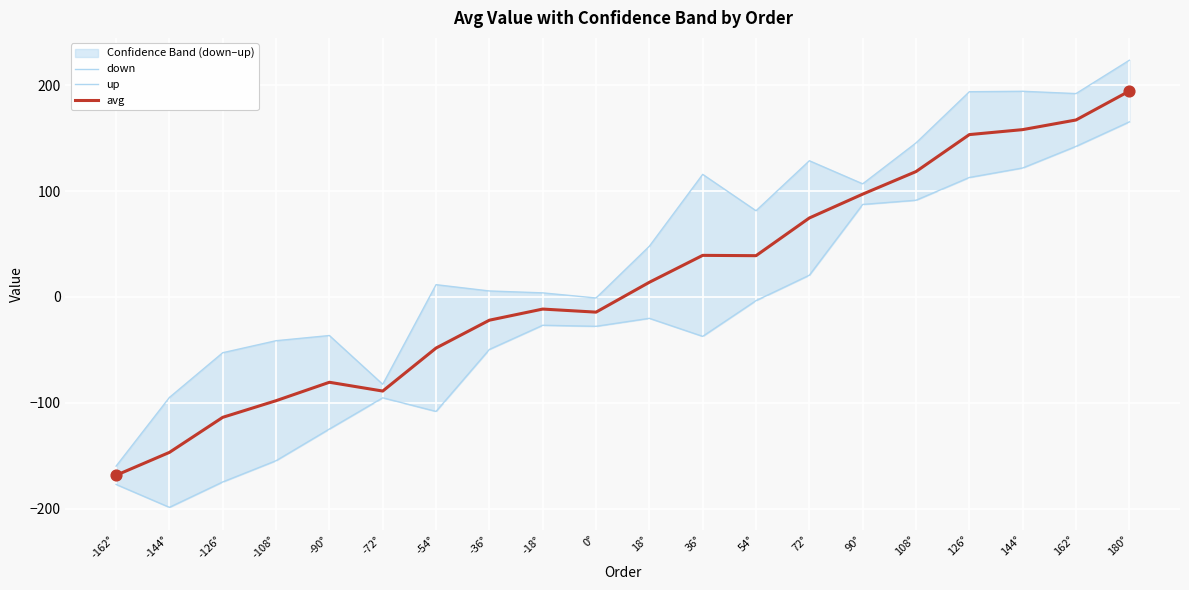

Which series contains the highest Y value?

up